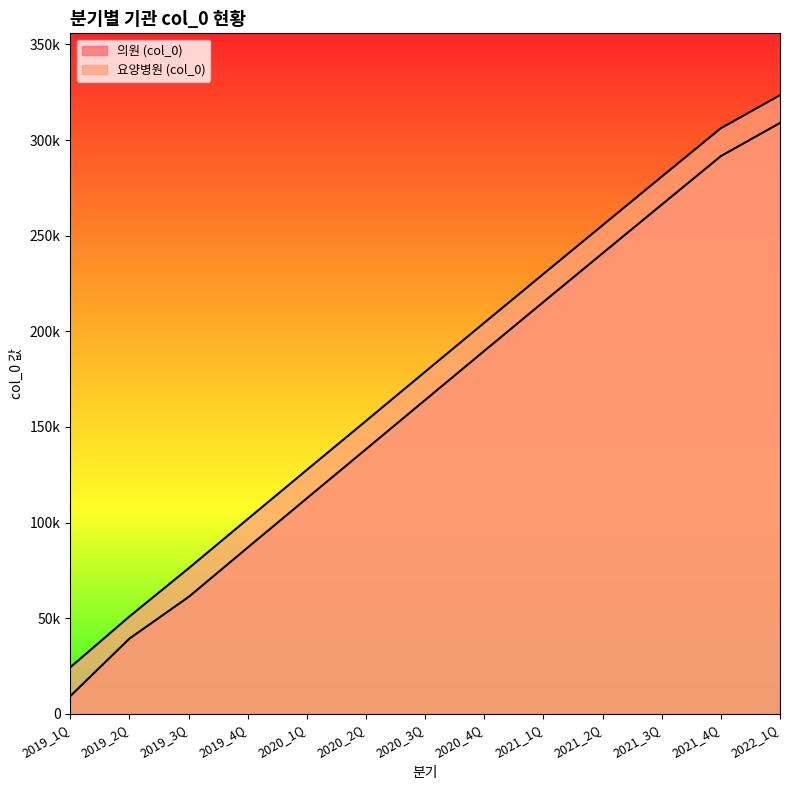

Which series has the largest total across all categories?

요양병원 (col_0)